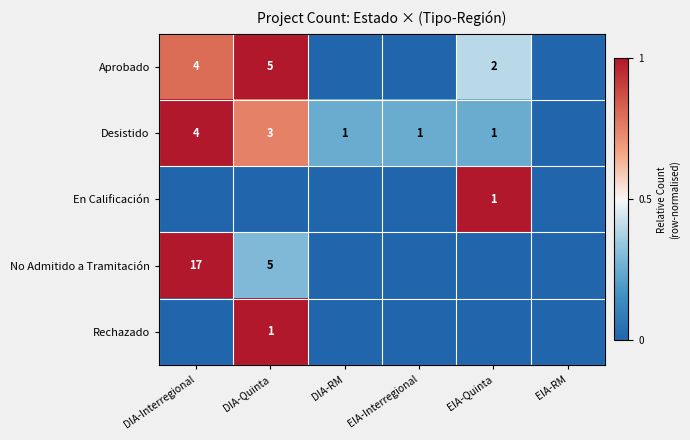

Is it true that Desistido equals 1 at EIA-Interregional?

True